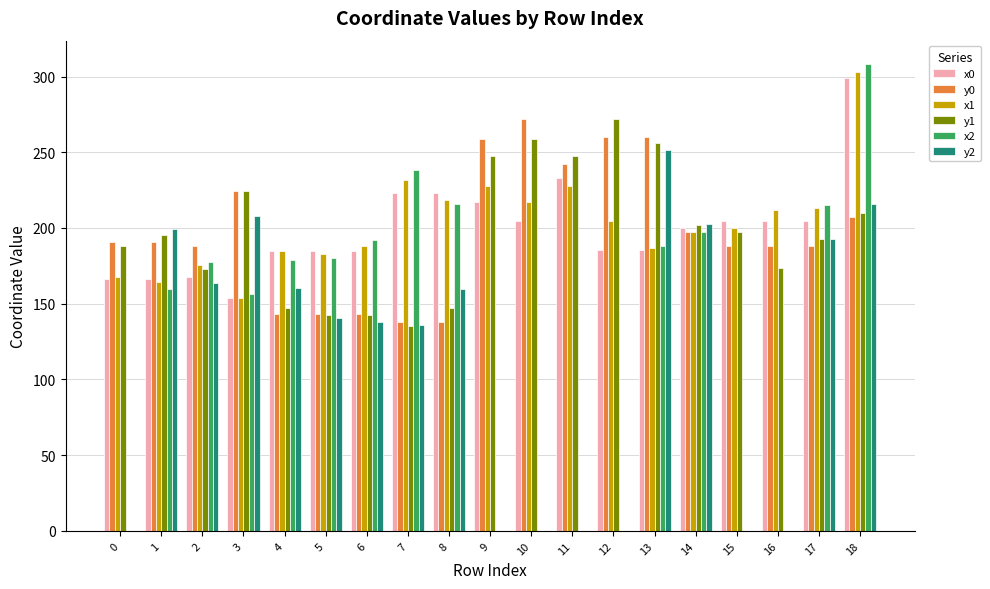

Which series changed the most between 10 and 14?

y2